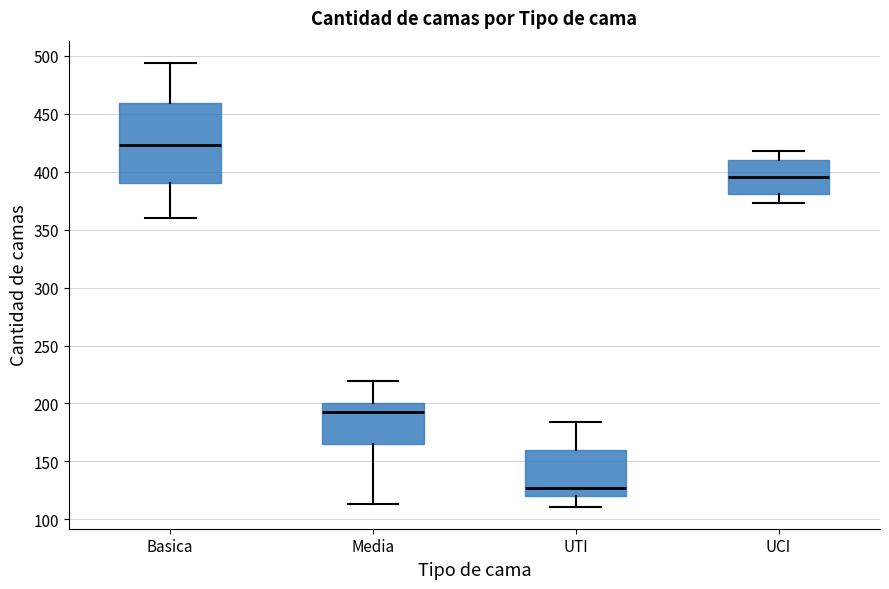

Where does the lower whisker of the box for Basica end on the y-axis? The values are not printed on the chart, so give them approximately, as read against the axis.

360